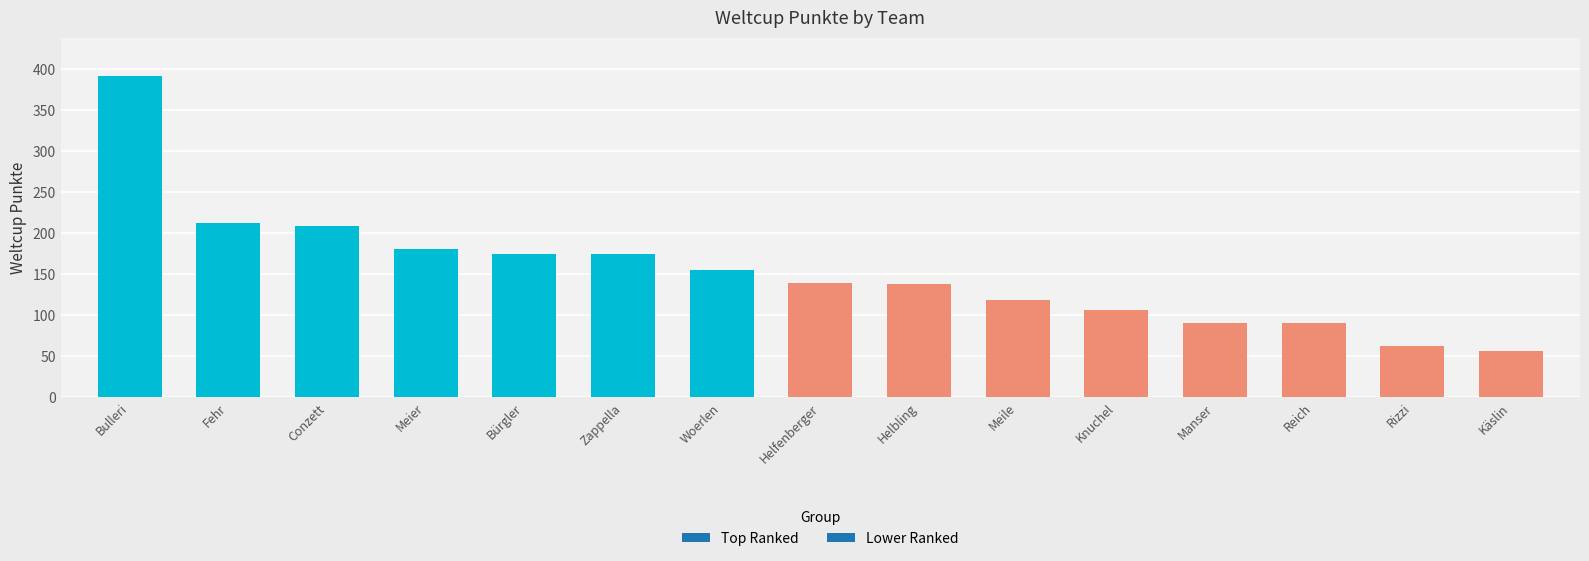

Between Meier and Bürgler, which is larger?

Meier